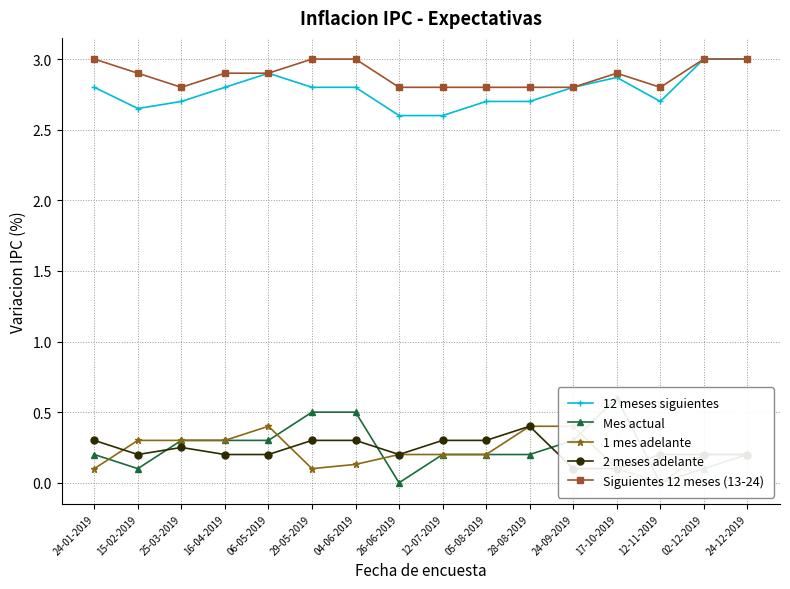

True or false: 12 meses siguientes and 1 mes adelante intersect in this chart.

False